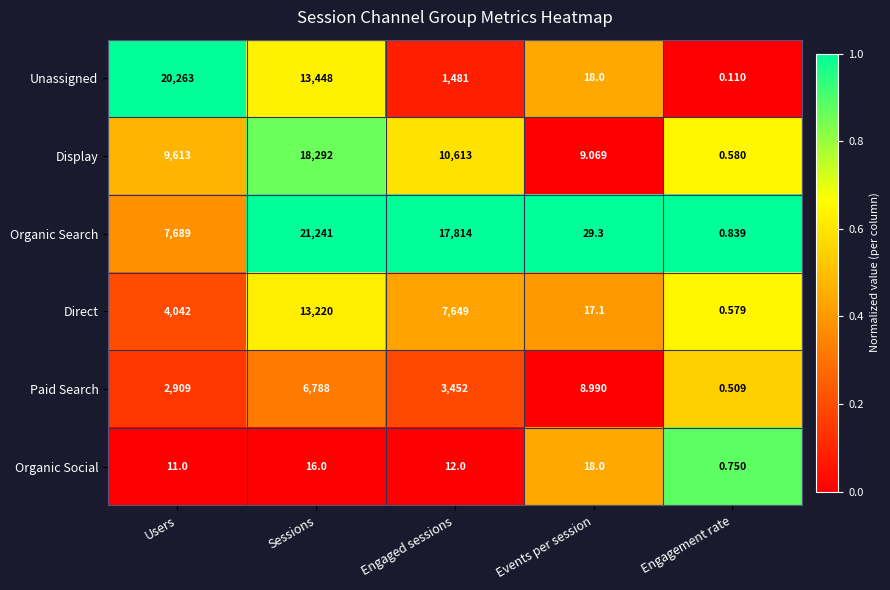

Rank the series at Users from highest to lowest value.

Unassigned, Display, Organic Search, Direct, Paid Search, Organic Social